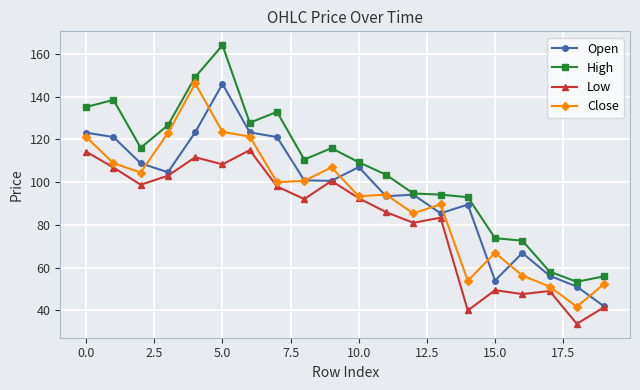

How many data points in High are above 110?

10